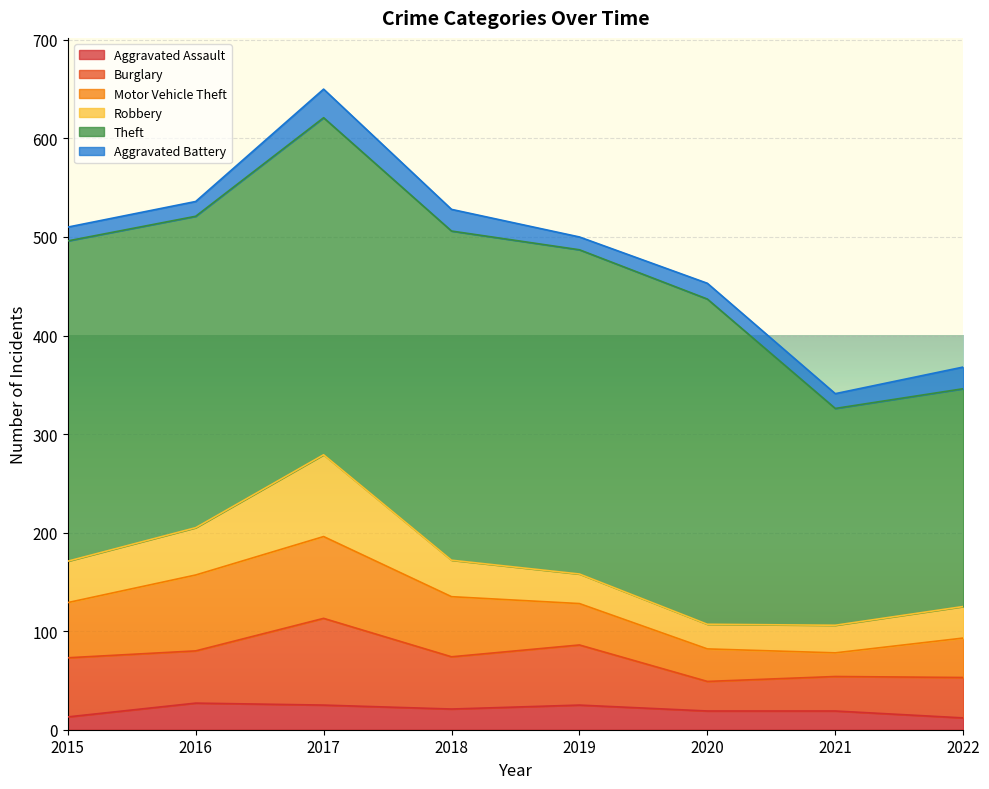

Is it true that Aggravated Assault equals 21 at 2018?

True